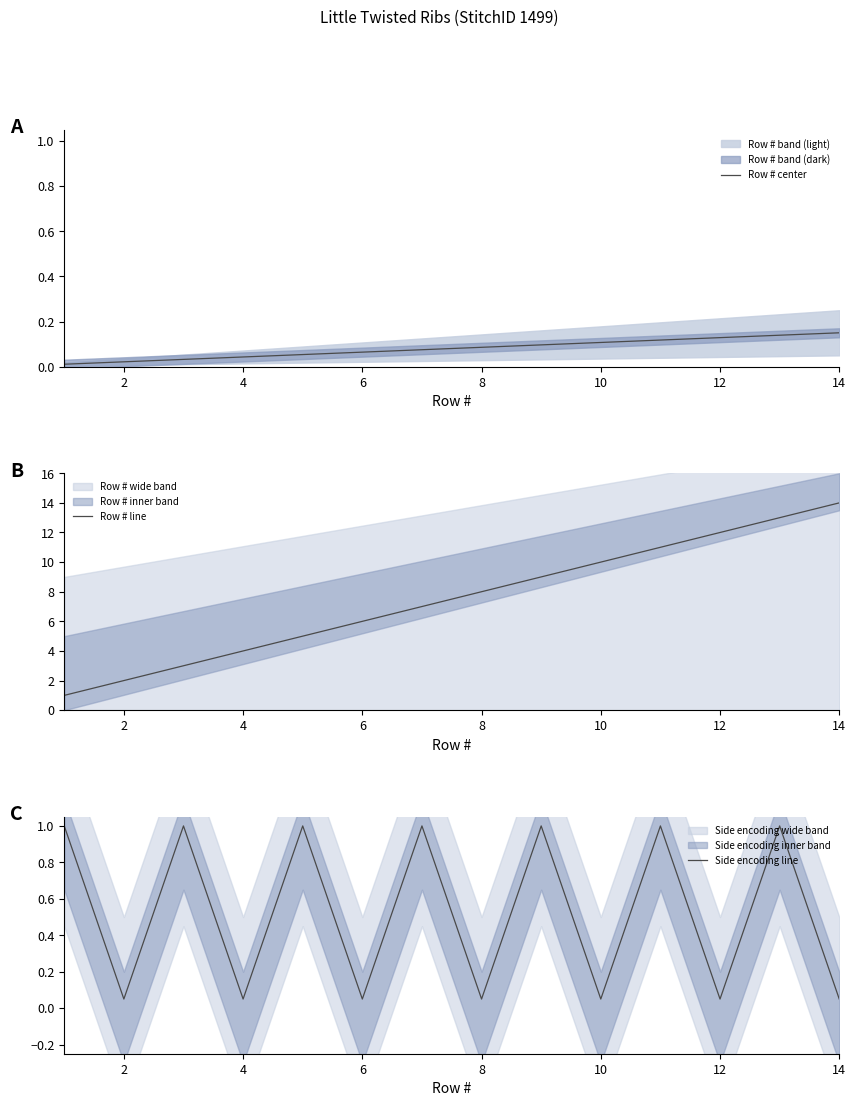

Reading left to right, what are all the values shown in this chart?

Row # center: 0.0	0.0	0.0	0.0	0.1	0.1	0.1	0.1	0.1	0.1	0.1	0.1	0.1	0.1
Row # line: 1.0	2.0	3.0	4.0	5.0	6.0	7.0	8.0	9.0	10.0	11.0	12.0	13.0	14.0
Side encoding line: 1.0	0.1	1.0	0.1	1.0	0.1	1.0	0.1	1.0	0.1	1.0	0.1	1.0	0.1